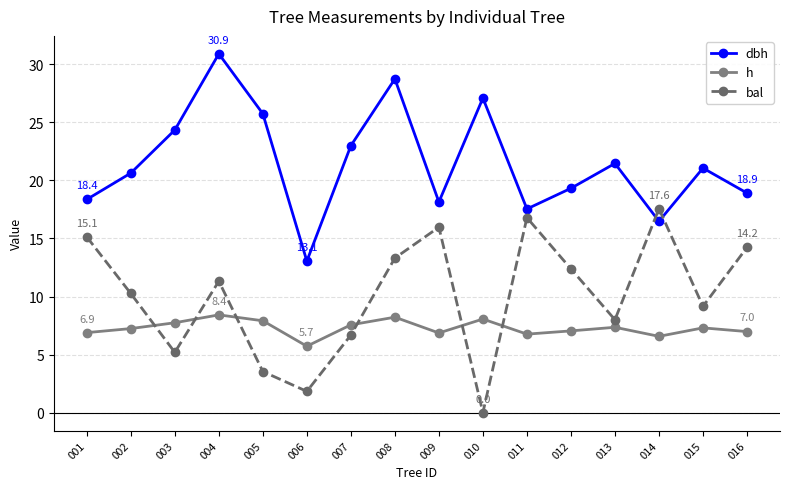

The bal series shows 8.4 at 003. True or false?

False